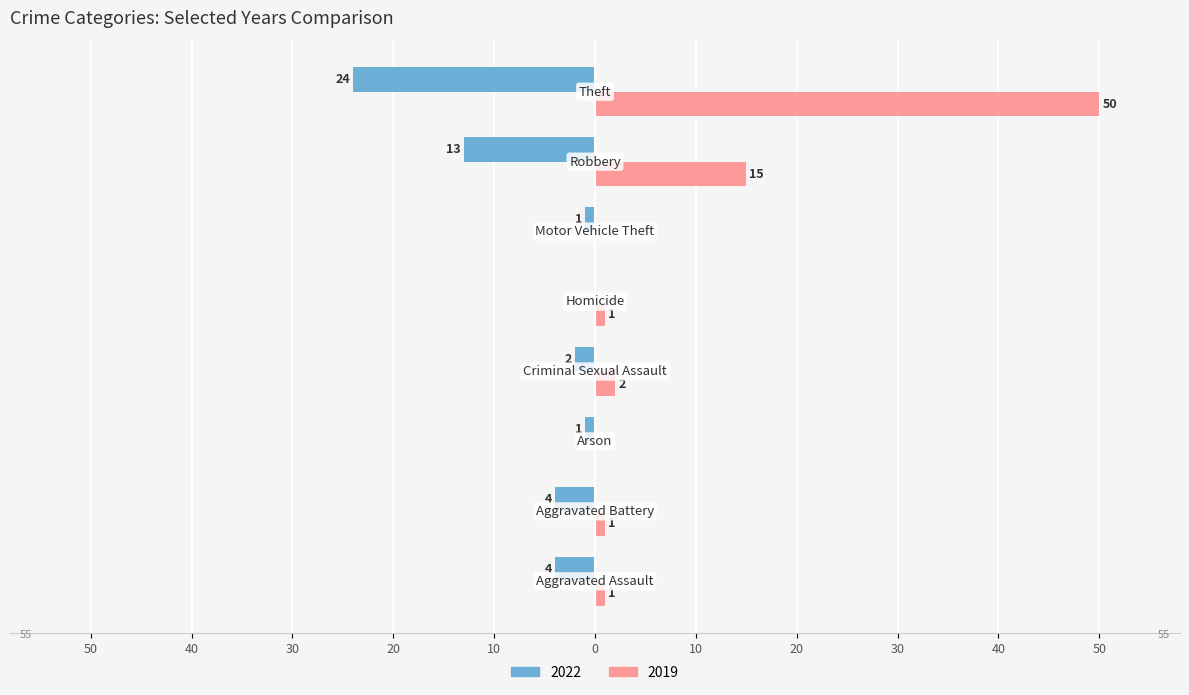

Reading left to right, what are all the values shown in this chart?

2022: Aggravated Assault=-4	Aggravated Battery=-4	Arson=-1	Criminal Sexual Assault=-2	Homicide=0	Motor Vehicle Theft=-1	Robbery=-13	Theft=-24
2019: Aggravated Assault=1	Aggravated Battery=1	Arson=0	Criminal Sexual Assault=2	Homicide=1	Motor Vehicle Theft=0	Robbery=15	Theft=50